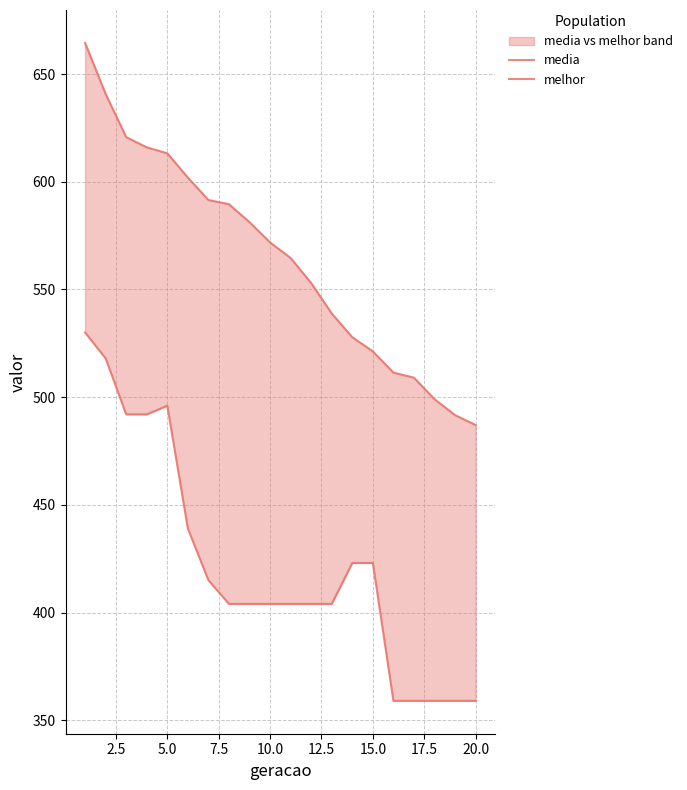

What is the average value of the melhor series?

422.4